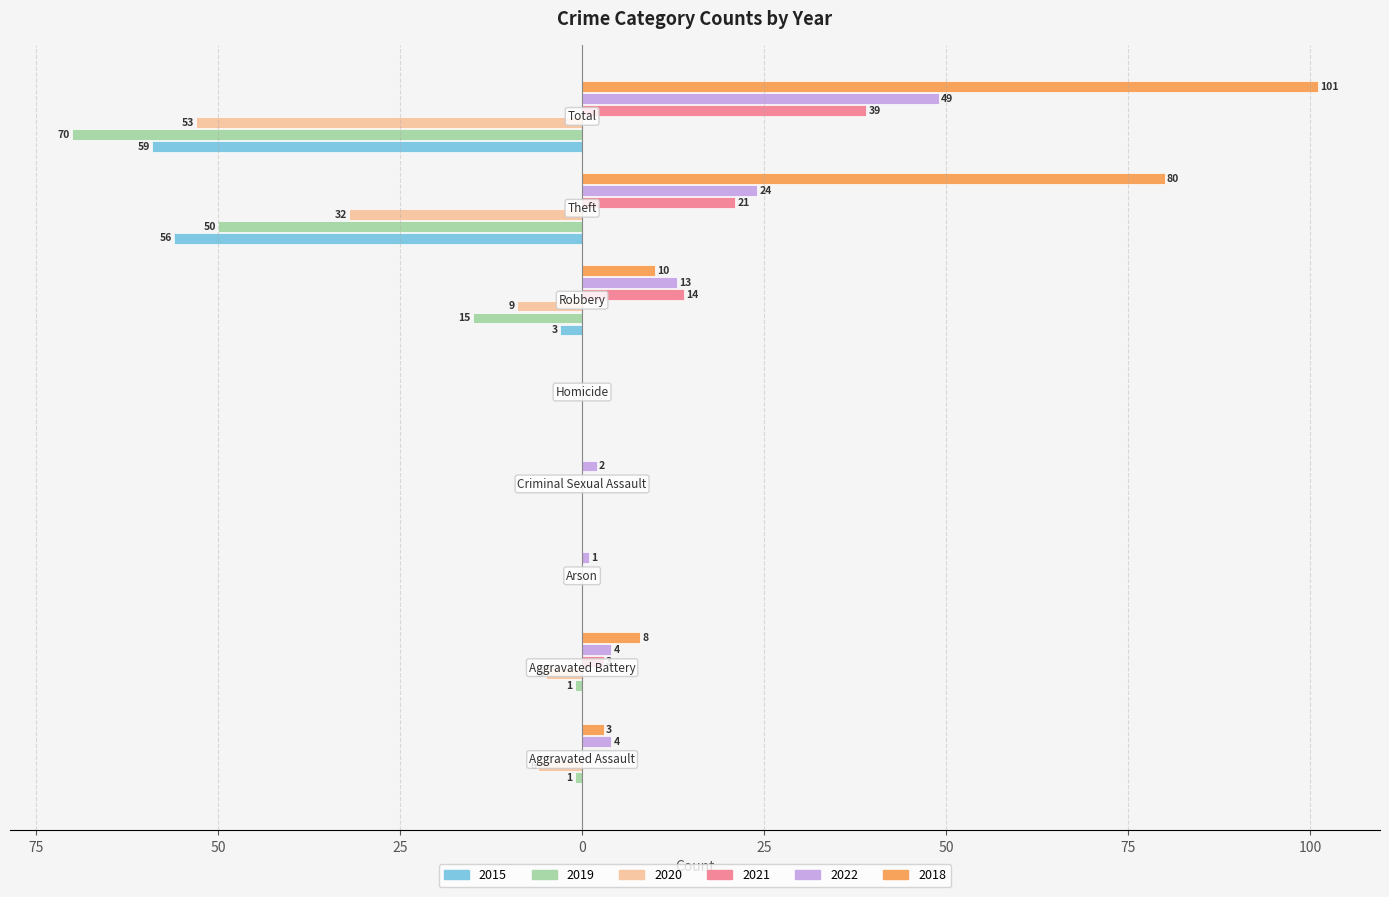

Which label corresponds to the smallest value in the chart?

Total